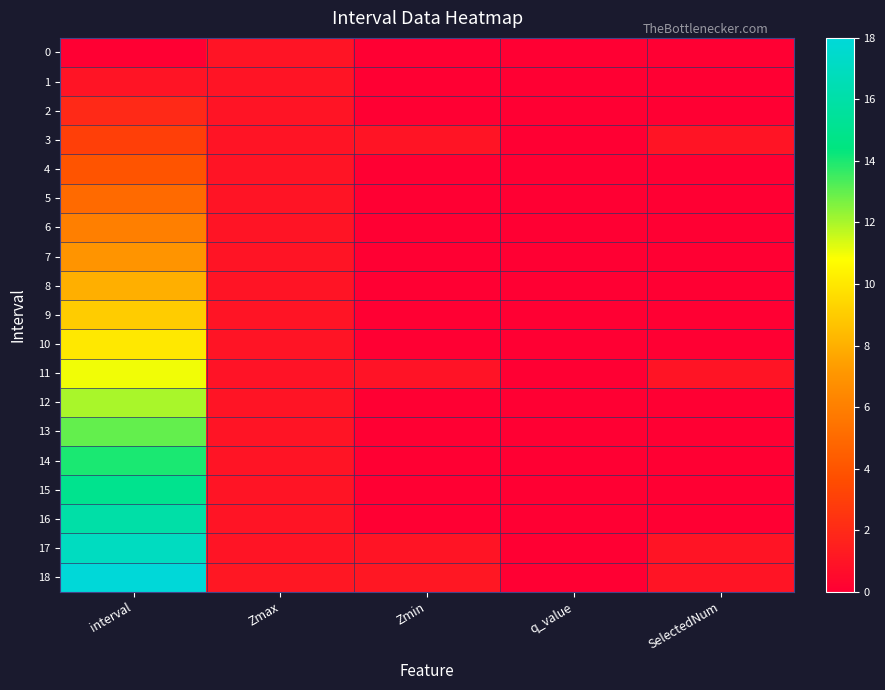

Which category has the lowest value across all series?

interval